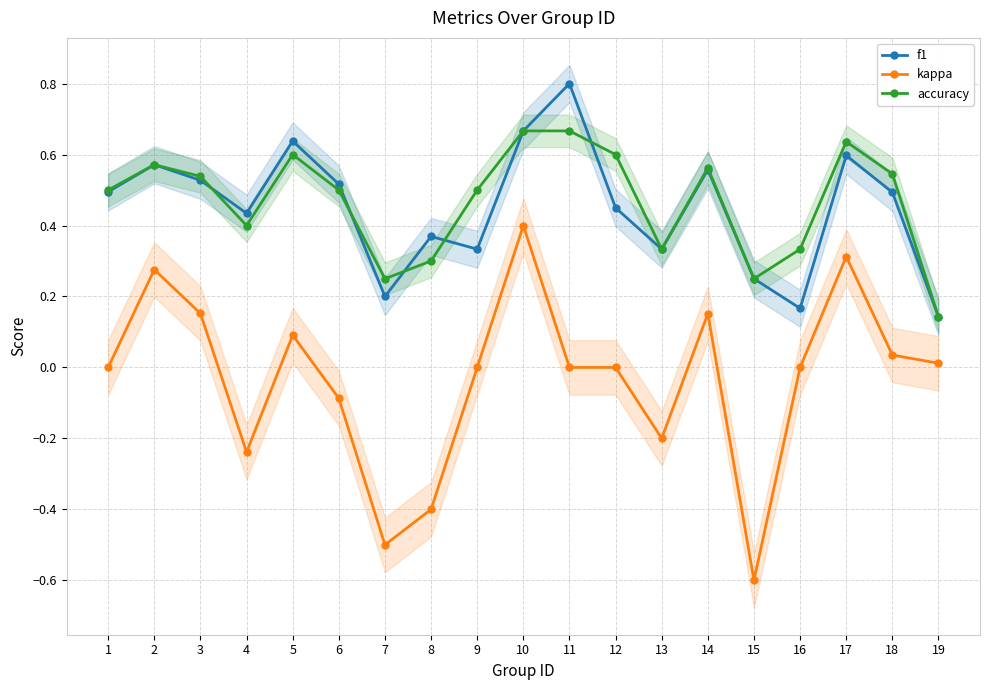

What is the total value across all series at 17?

1.5